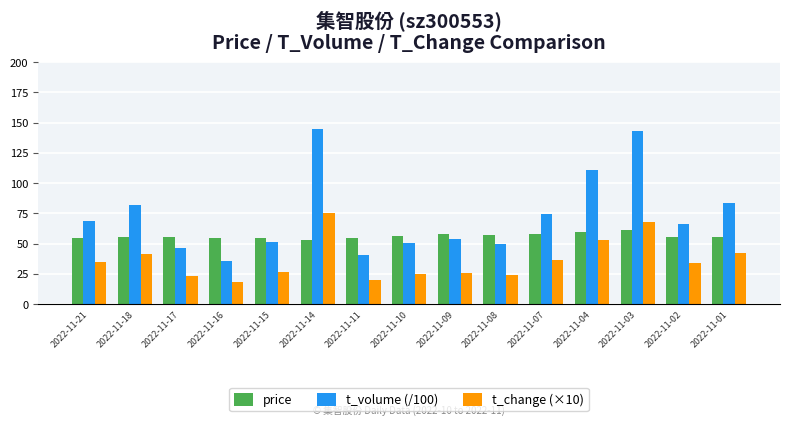

At 2022-11-15, list the series in order from smallest to largest.

t_change (×10), t_volume (/100), price